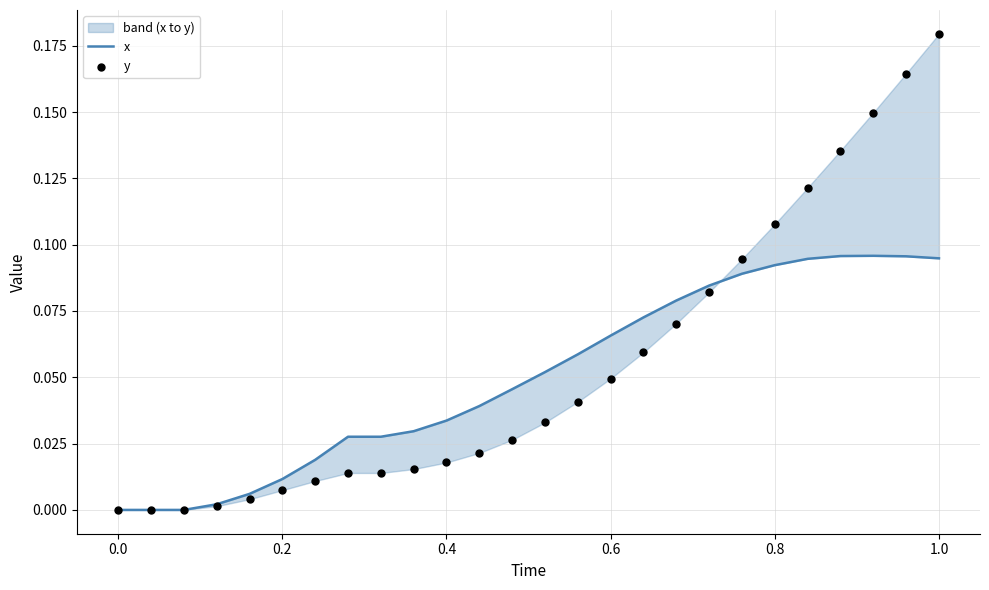

Which series has the largest total across all categories?

y